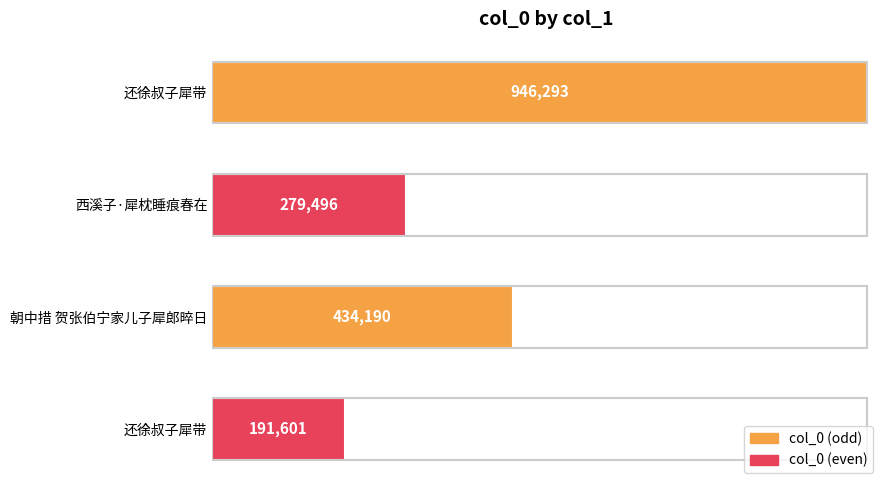

How many distinct data groups are displayed?

1